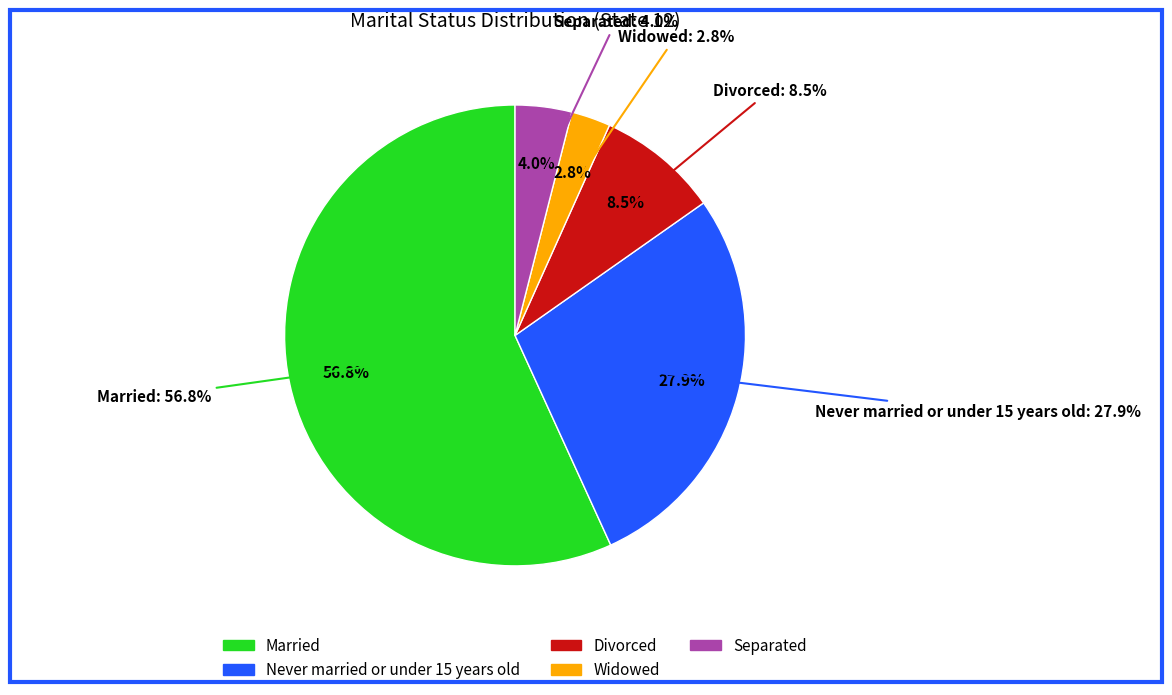

Which slice represents more than half of the pie?

Married